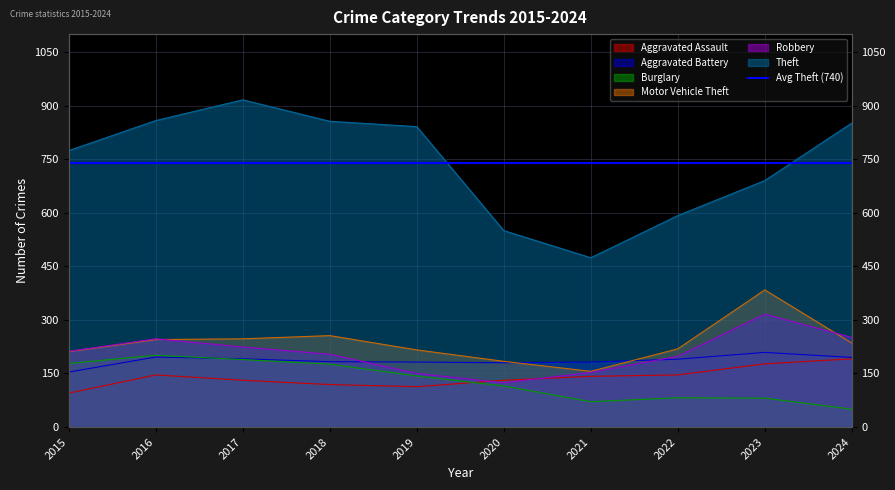

At which label is Theft closest to 695?

2023